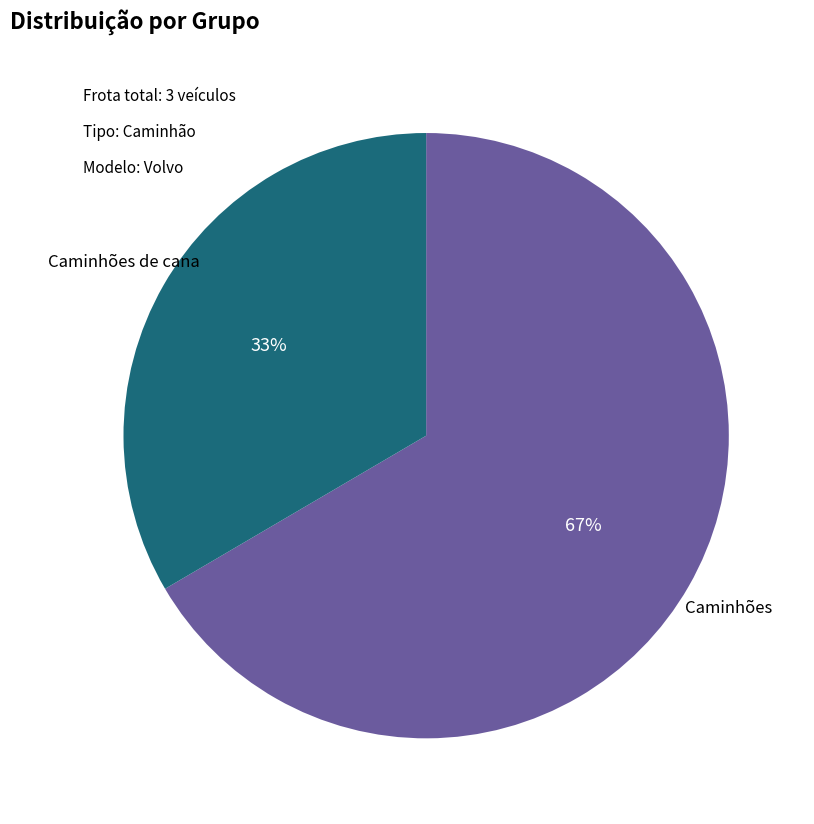

Does any single category account for the majority?

Yes